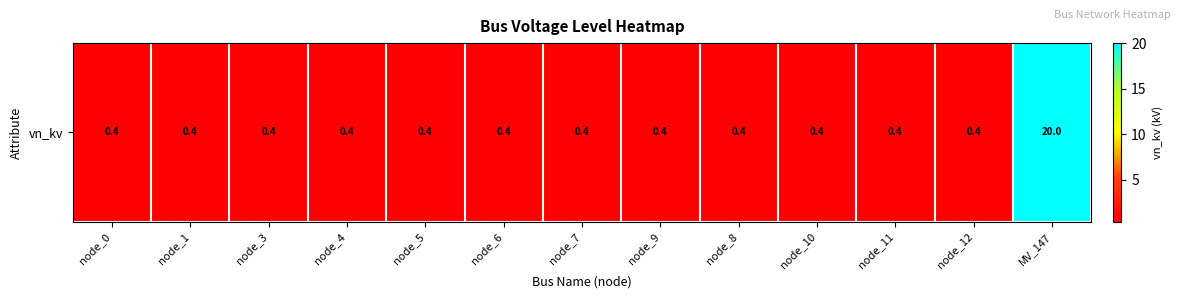

Which category has the lowest value across all series?

node_0